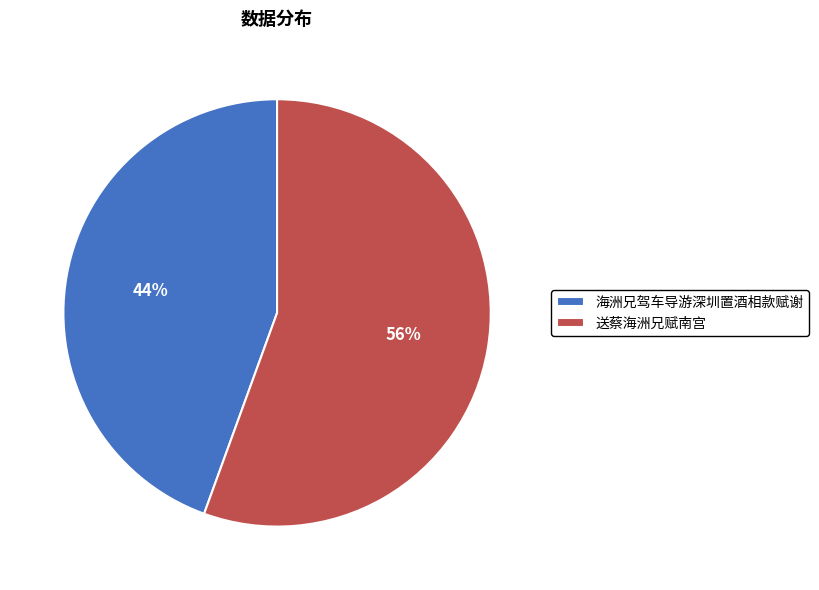

Is it true that 海洲兄驾车导游深圳置酒相款赋谢 is 44% of the pie?

True